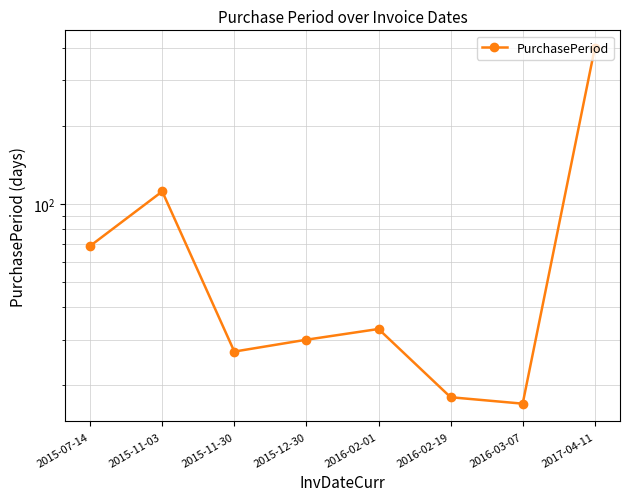

How many points are higher than both their immediate neighbors (excluding endpoints)?

2